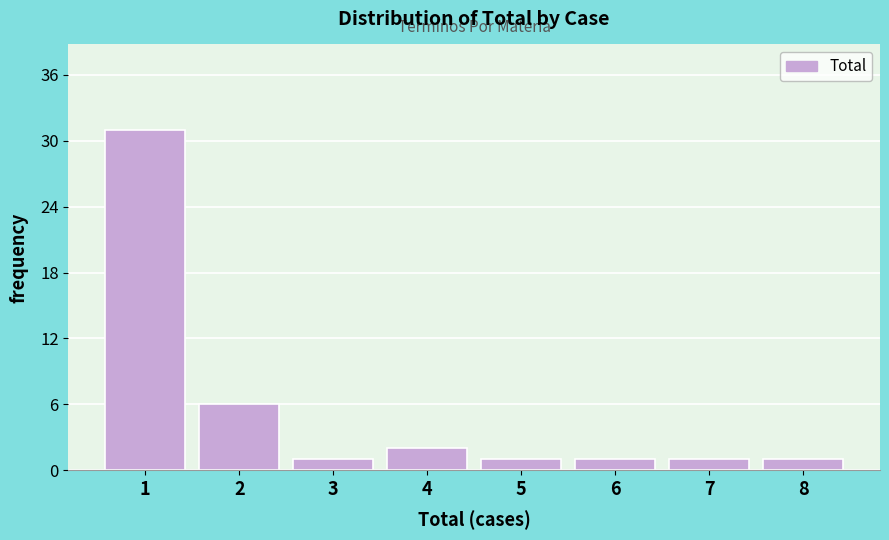

Reading left to right, what are all the values shown in this chart?

1=31	2=6	3=1	4=2	5=1	6=1	7=1	8=1